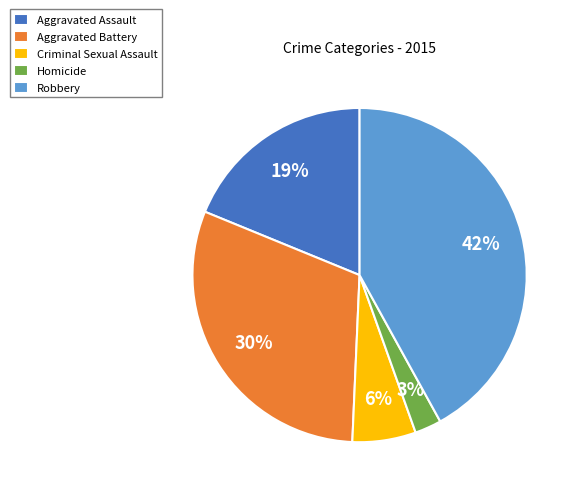

Which slice is the largest?

Robbery